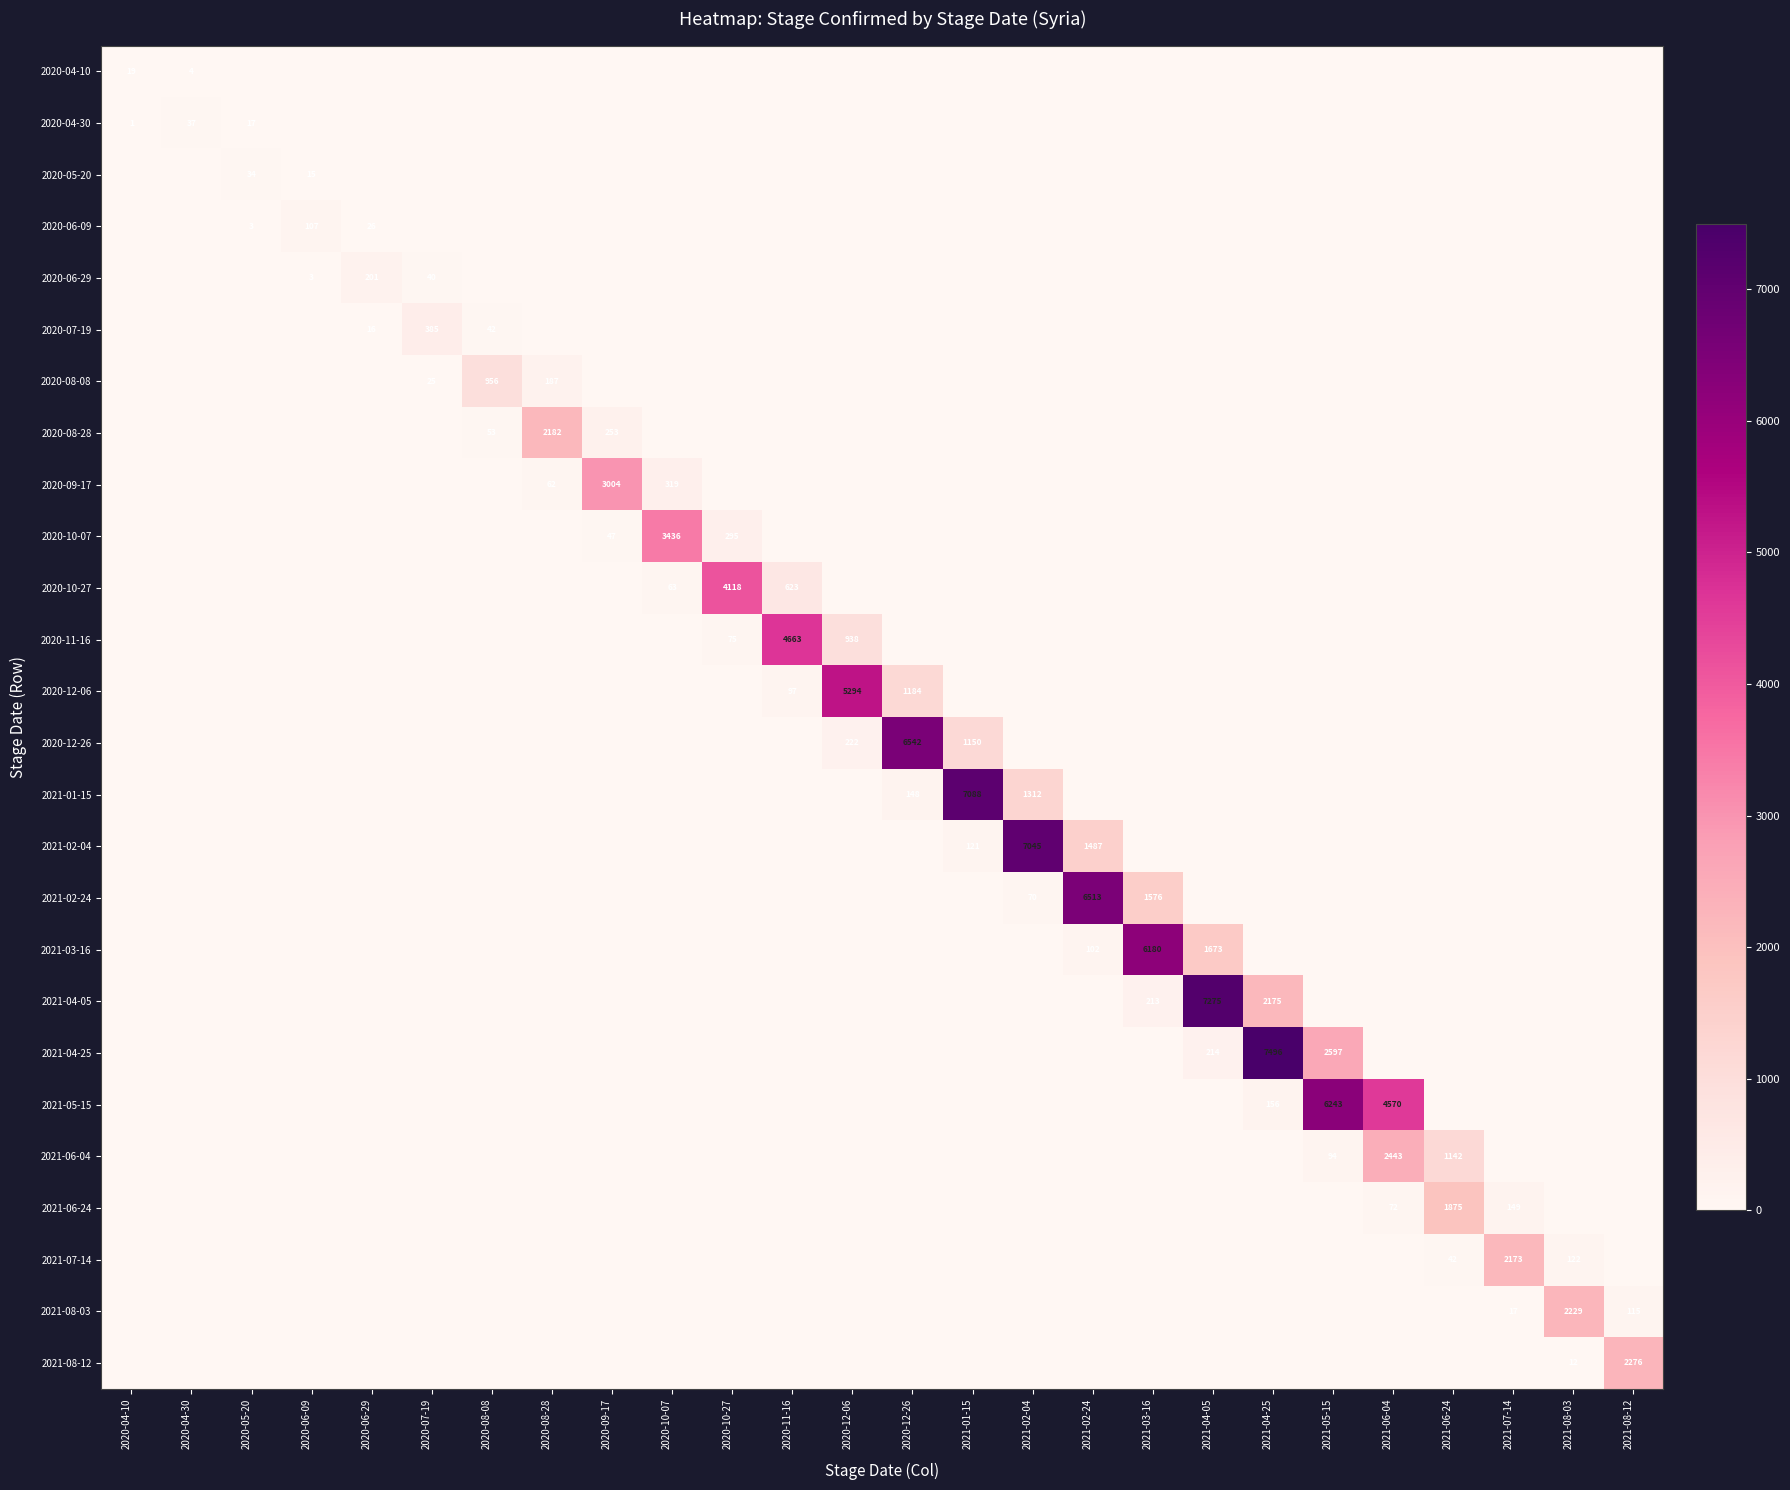

What is the difference between the 2020-10-27 values at 2020-10-07 and 2020-10-27?

4055